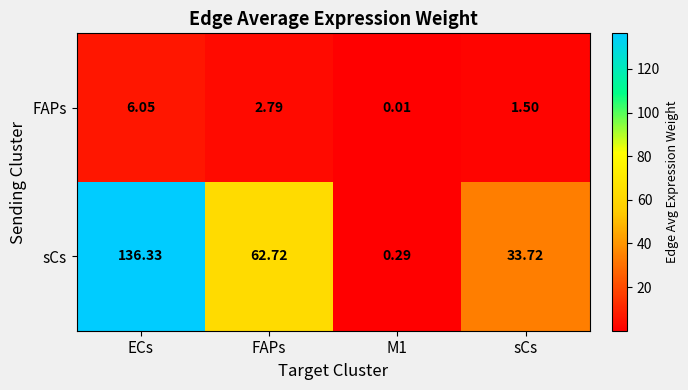

How many categories are shown in the chart?

4